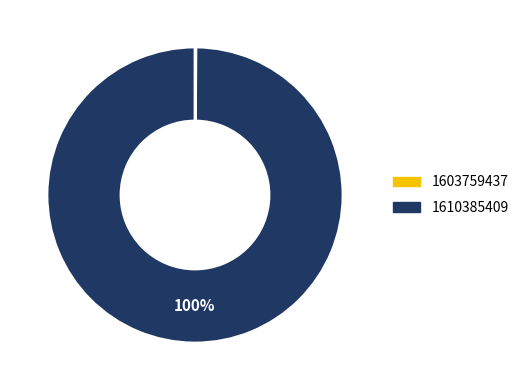

To the nearest percent, what percentage of the pie is 1610385409?

100%